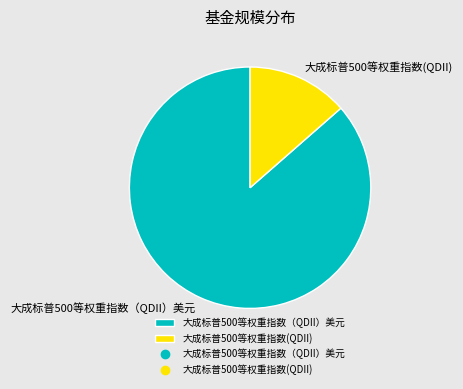

What is the largest slice in the pie chart?

大成标普500等权重指数（QDII）美元